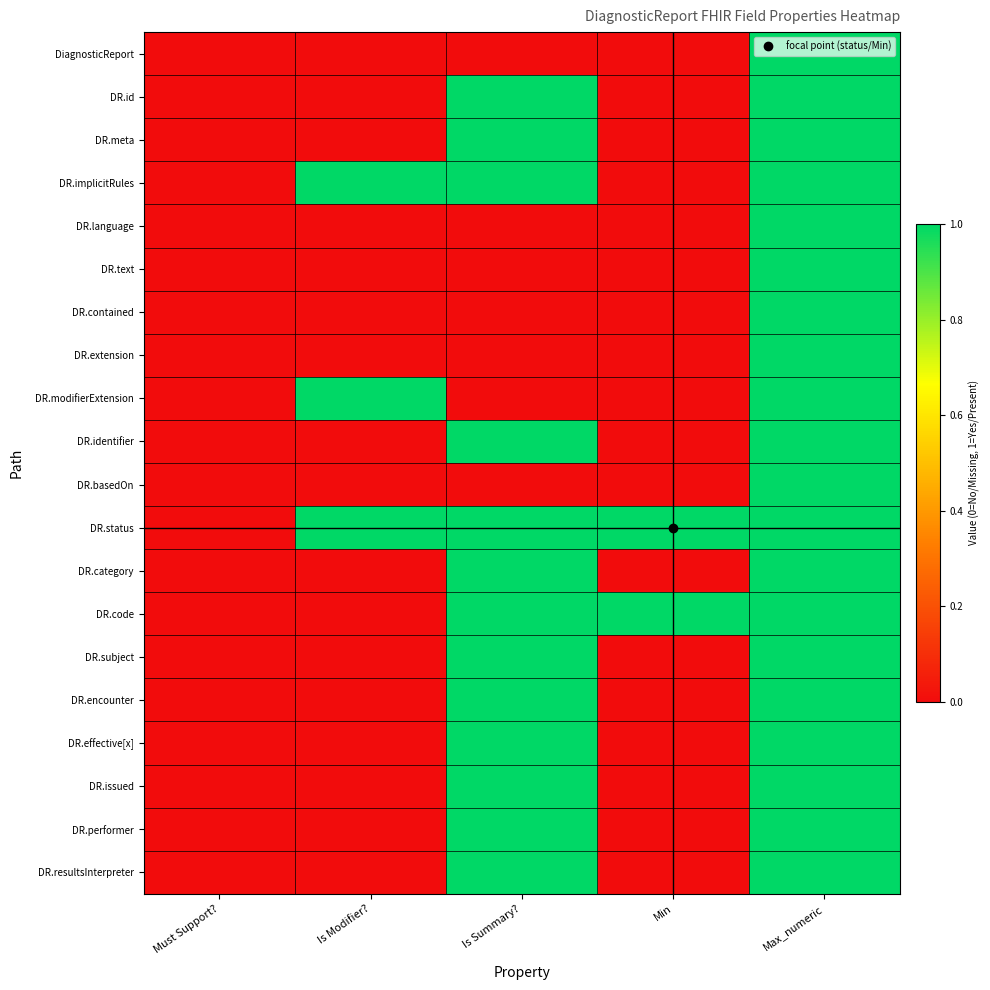

Reading left to right, what are all the values shown in this chart?

DiagnosticReport: Must Support?=0	Is Modifier?=0	Is Summary?=0	Min=0	Max_numeric=1
DR.id: Must Support?=0	Is Modifier?=0	Is Summary?=1	Min=0	Max_numeric=1
DR.meta: Must Support?=0	Is Modifier?=0	Is Summary?=1	Min=0	Max_numeric=1
DR.implicitRules: Must Support?=0	Is Modifier?=1	Is Summary?=1	Min=0	Max_numeric=1
DR.language: Must Support?=0	Is Modifier?=0	Is Summary?=0	Min=0	Max_numeric=1
DR.text: Must Support?=0	Is Modifier?=0	Is Summary?=0	Min=0	Max_numeric=1
DR.contained: Must Support?=0	Is Modifier?=0	Is Summary?=0	Min=0	Max_numeric=1
DR.extension: Must Support?=0	Is Modifier?=0	Is Summary?=0	Min=0	Max_numeric=1
DR.modifierExtension: Must Support?=0	Is Modifier?=1	Is Summary?=0	Min=0	Max_numeric=1
DR.identifier: Must Support?=0	Is Modifier?=0	Is Summary?=1	Min=0	Max_numeric=1
DR.basedOn: Must Support?=0	Is Modifier?=0	Is Summary?=0	Min=0	Max_numeric=1
DR.status: Must Support?=0	Is Modifier?=1	Is Summary?=1	Min=1	Max_numeric=1
DR.category: Must Support?=0	Is Modifier?=0	Is Summary?=1	Min=0	Max_numeric=1
DR.code: Must Support?=0	Is Modifier?=0	Is Summary?=1	Min=1	Max_numeric=1
DR.subject: Must Support?=0	Is Modifier?=0	Is Summary?=1	Min=0	Max_numeric=1
DR.encounter: Must Support?=0	Is Modifier?=0	Is Summary?=1	Min=0	Max_numeric=1
DR.effective[x]: Must Support?=0	Is Modifier?=0	Is Summary?=1	Min=0	Max_numeric=1
DR.issued: Must Support?=0	Is Modifier?=0	Is Summary?=1	Min=0	Max_numeric=1
DR.performer: Must Support?=0	Is Modifier?=0	Is Summary?=1	Min=0	Max_numeric=1
DR.resultsInterpreter: Must Support?=0	Is Modifier?=0	Is Summary?=1	Min=0	Max_numeric=1